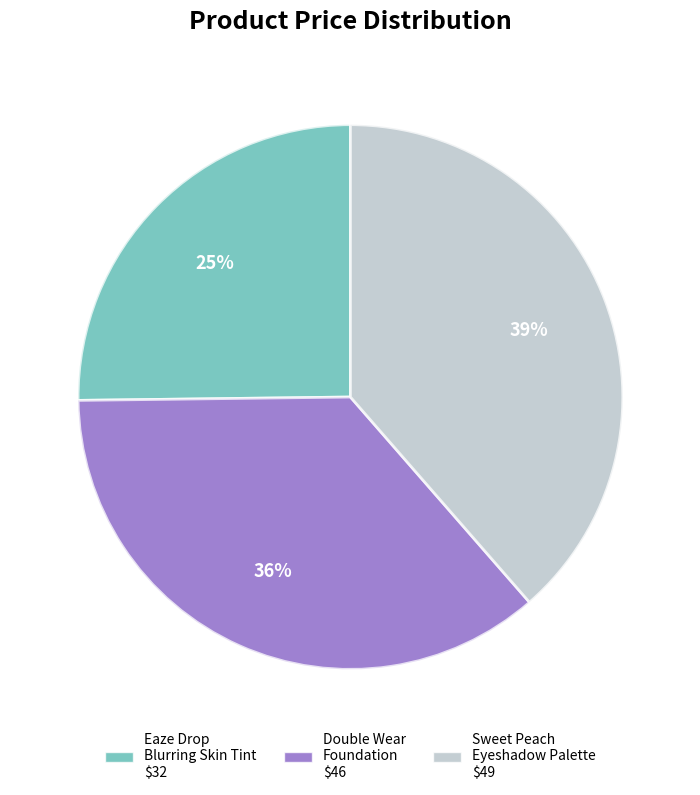

How many segments does this pie chart have?

3